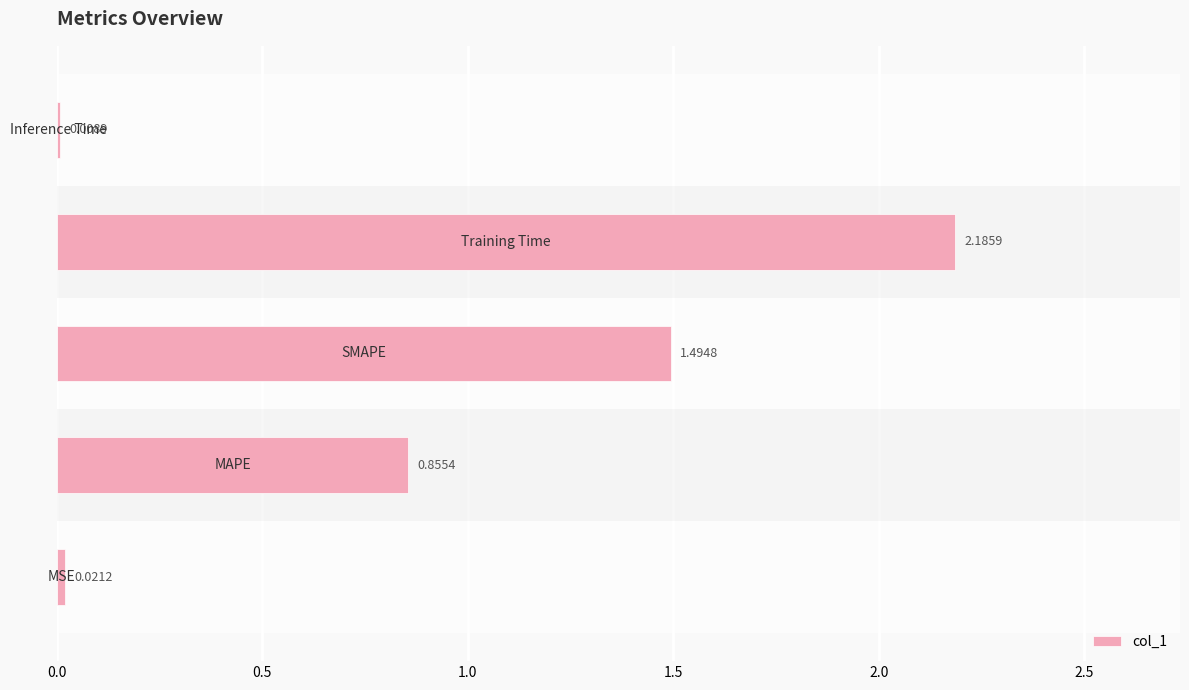

What is the sum of all values?

4.6